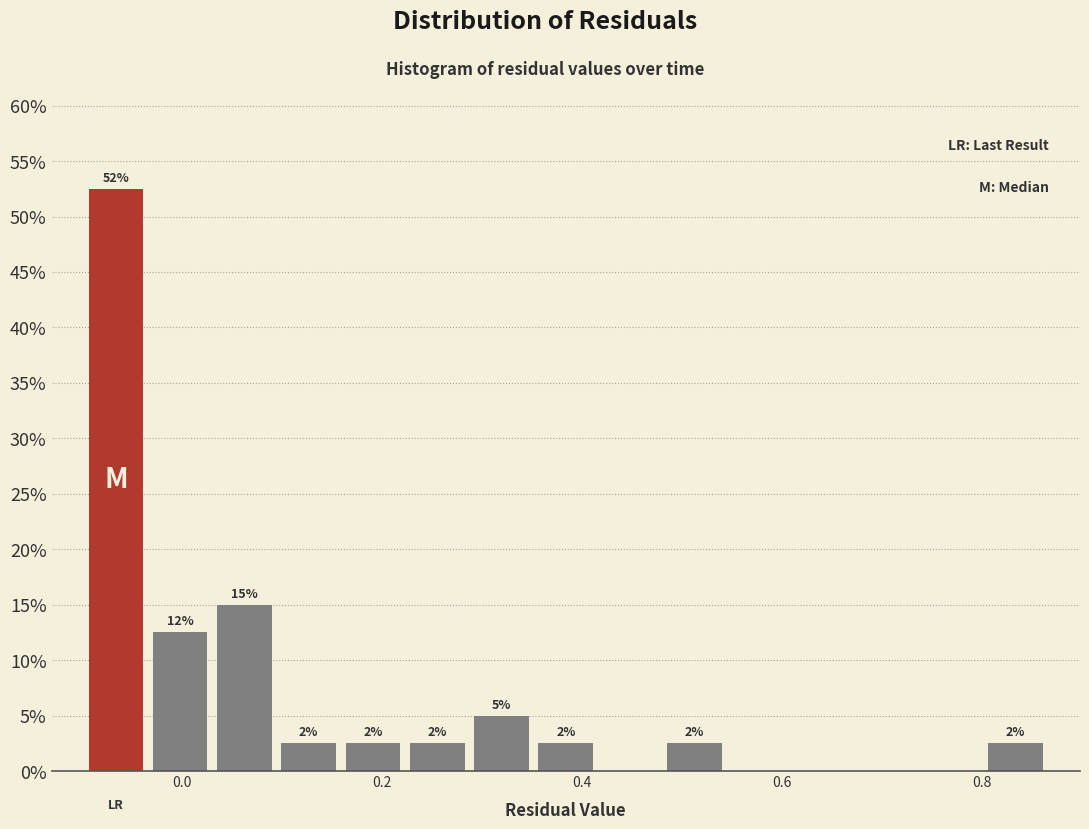

Read against the x-axis, roughly where is the centre of the tallest bar?

-0.06